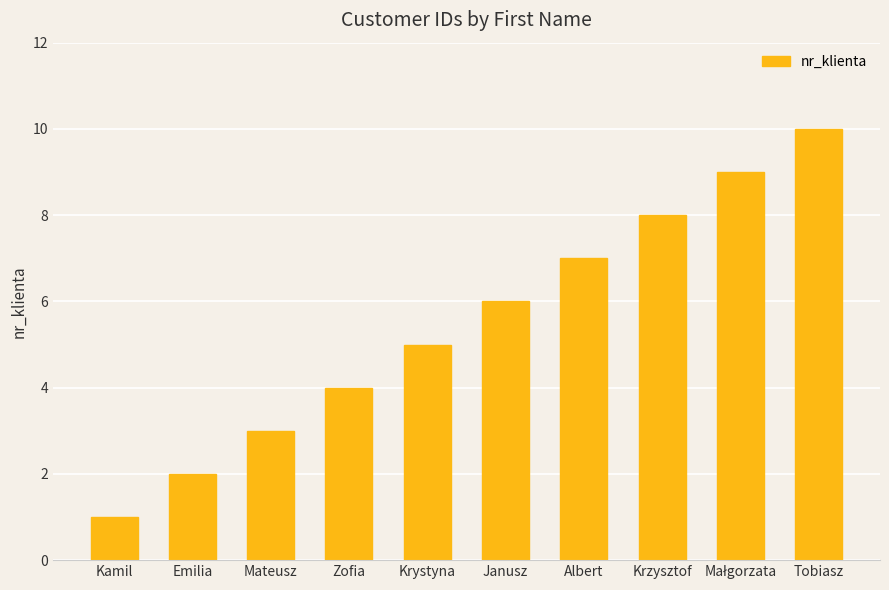

Between Kamil and Albert, which is larger?

Albert